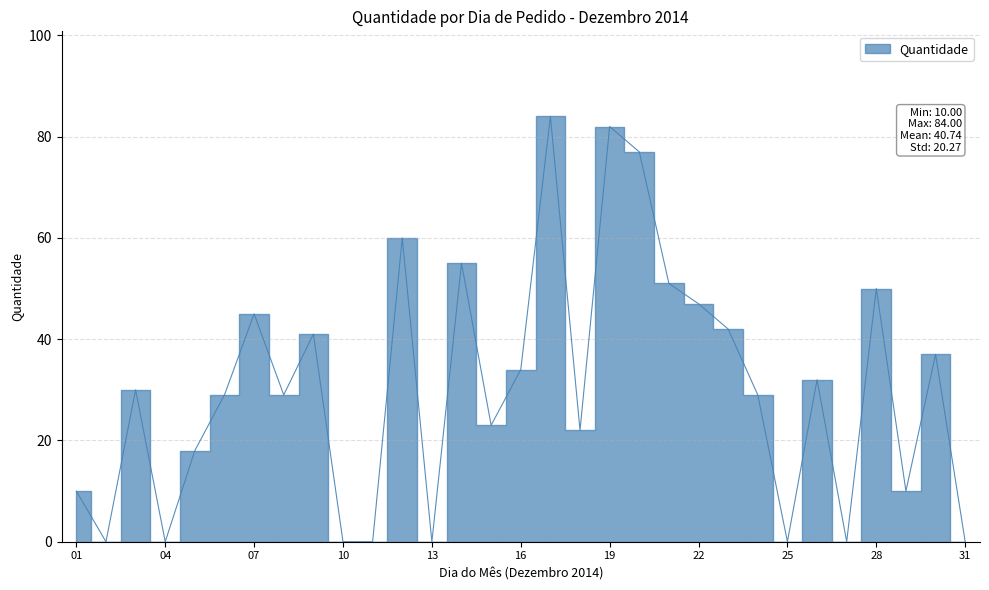

What is the difference between the second highest and second lowest values?

82